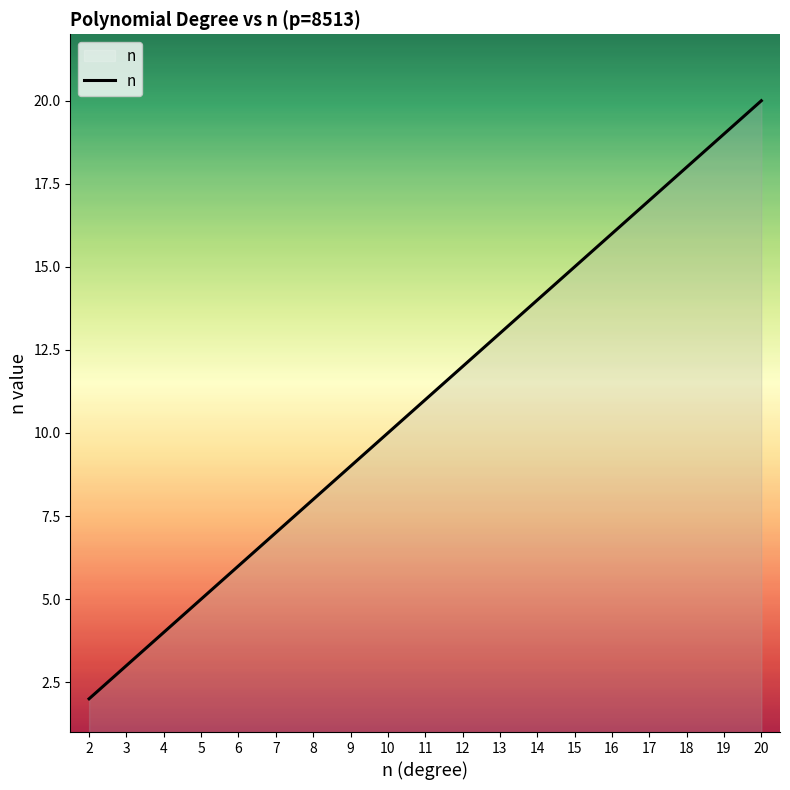

List the labels in order of value, smallest first.

2, 3, 4, 5, 6, 7, 8, 9, 10, 11, 12, 13, 14, 15, 16, 17, 18, 19, 20